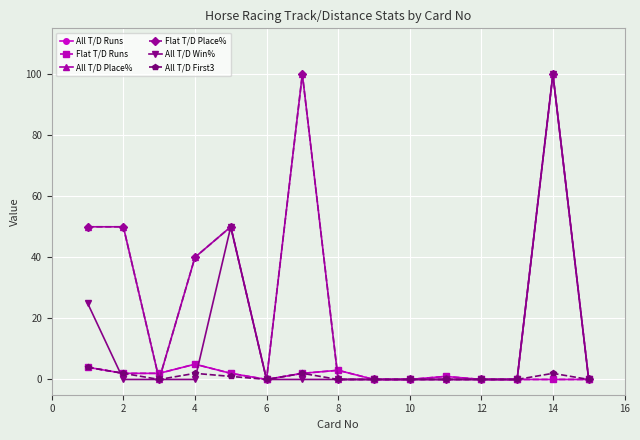

Is this an area chart (filled region under the line)?

No